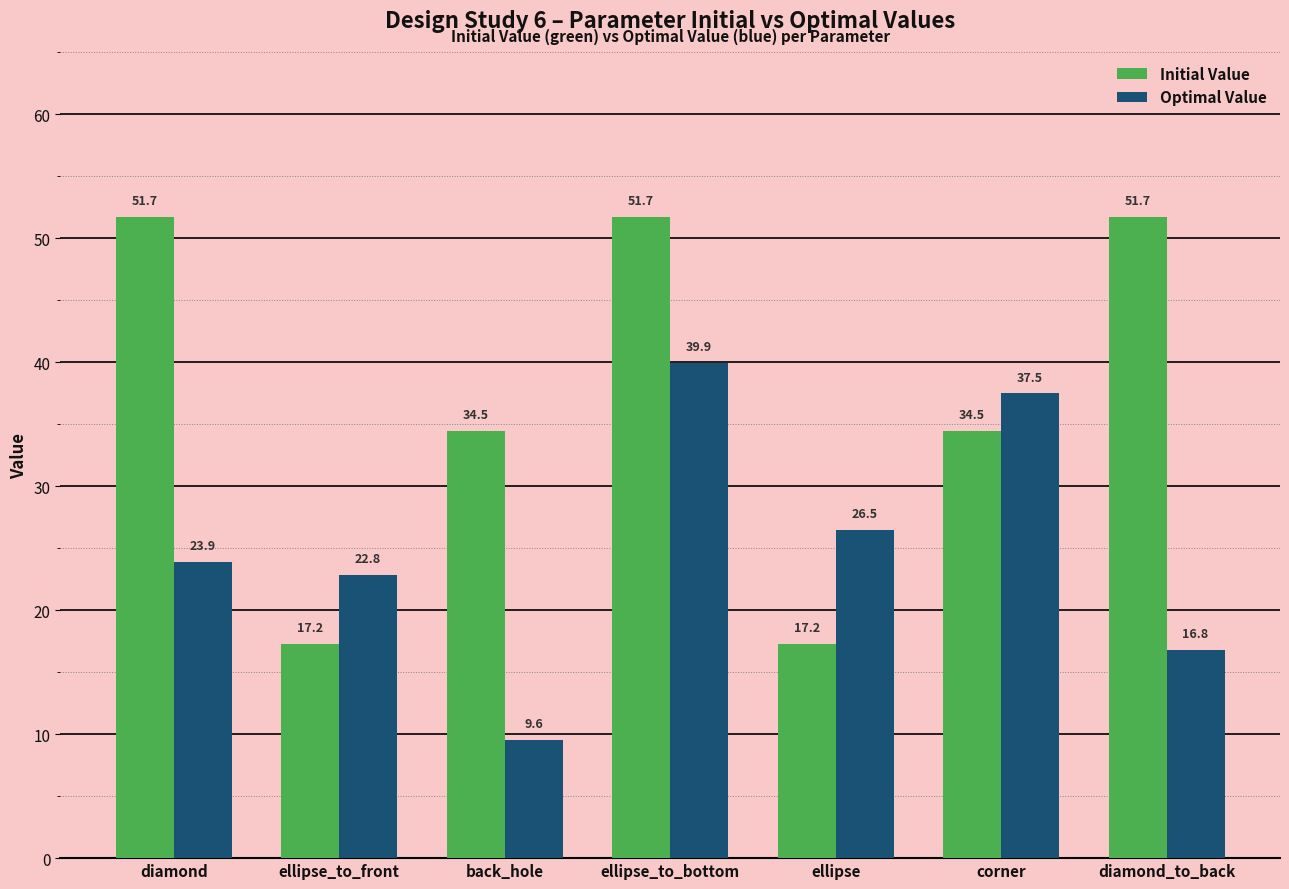

Reading left to right, what are all the values shown in this chart?

Initial Value: diamond=51.7	ellipse_to_front=17.2	back_hole=34.5	ellipse_to_bottom=51.7	ellipse=17.2	corner=34.5	diamond_to_back=51.7
Optimal Value: diamond=23.9	ellipse_to_front=22.8	back_hole=9.6	ellipse_to_bottom=39.9	ellipse=26.5	corner=37.5	diamond_to_back=16.8